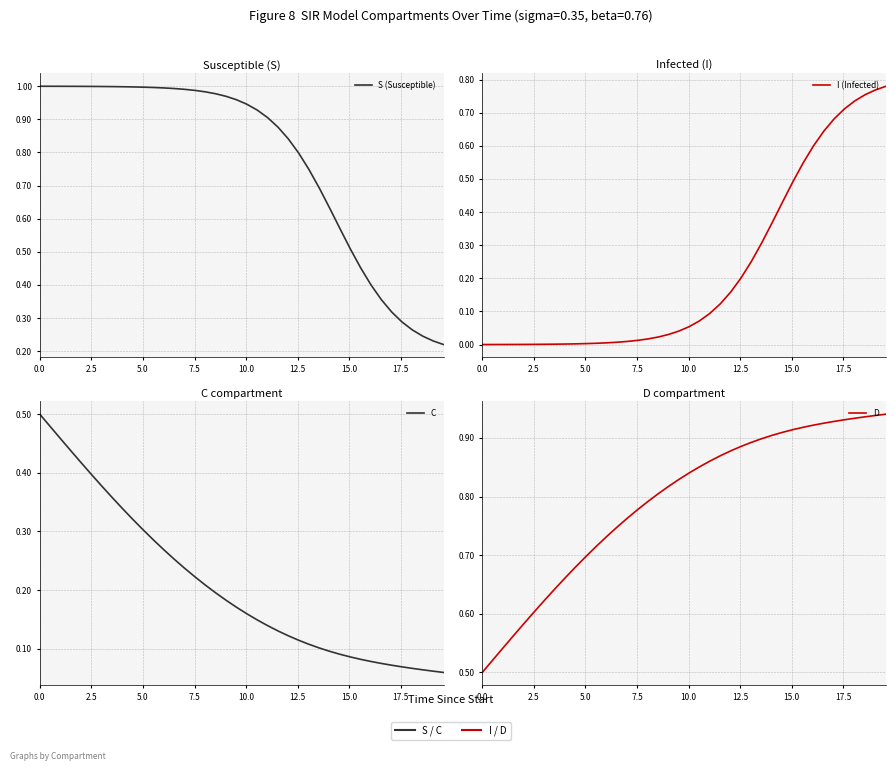

Does the chart display data point markers on the line(s)?

No